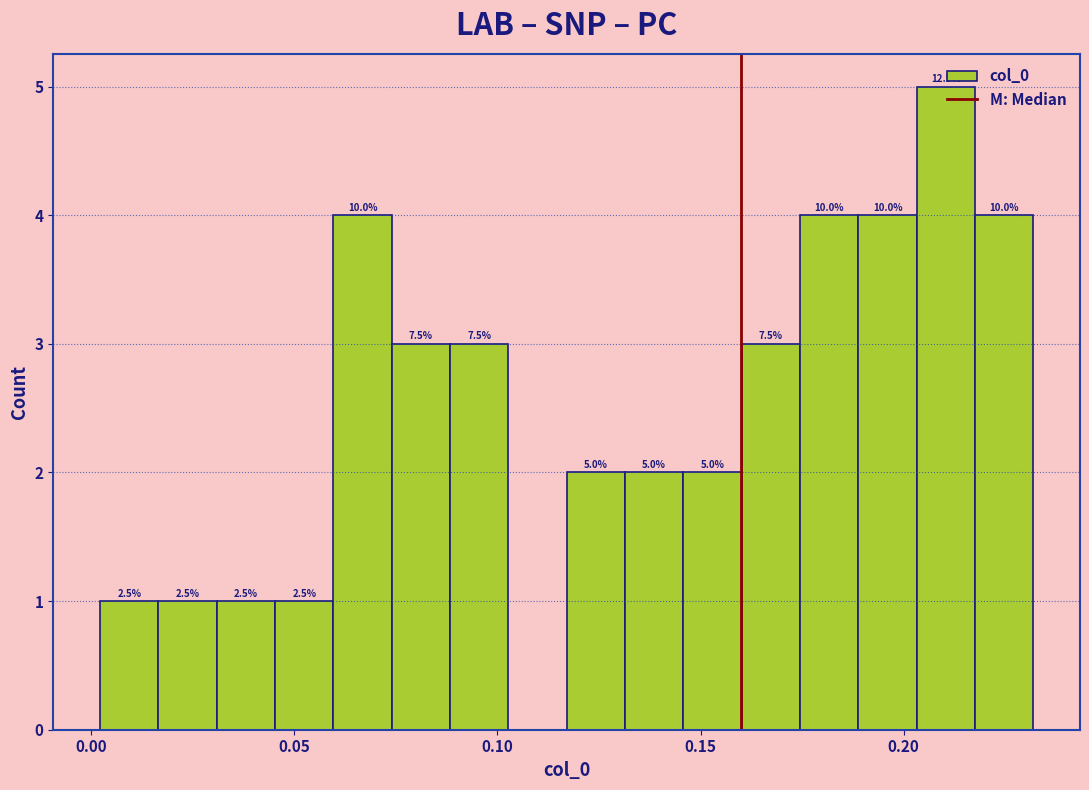

Around what value on the x-axis is the tallest bar? Give the approximate position of its centre, as read against the axis.

0.210